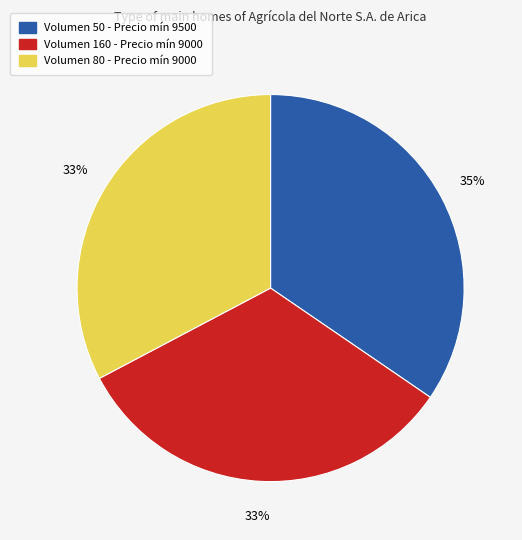

Is there a majority slice in this chart?

No